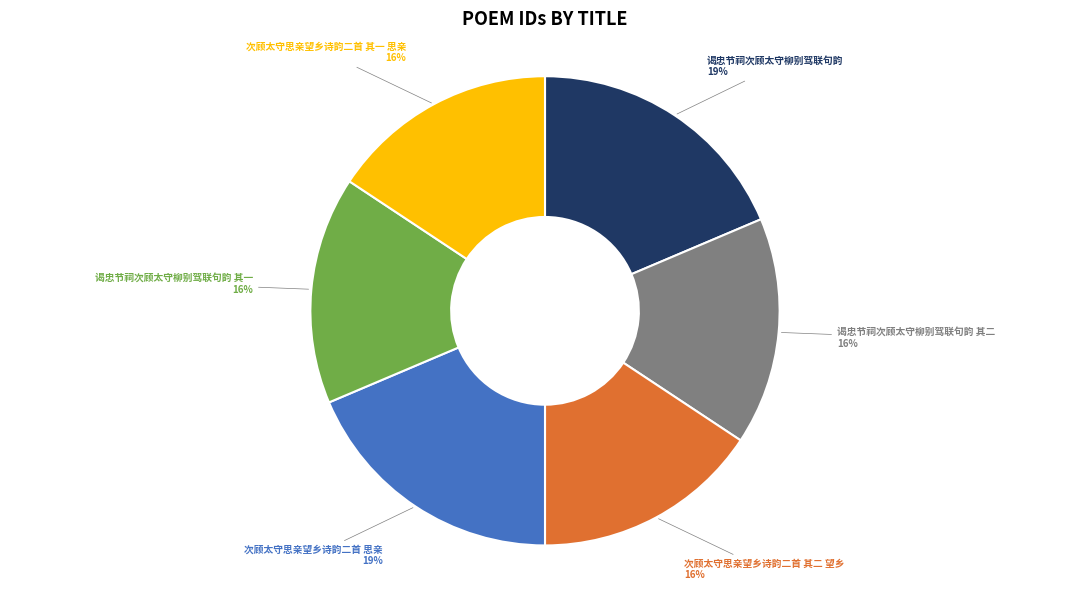

Is there a majority slice in this chart?

No